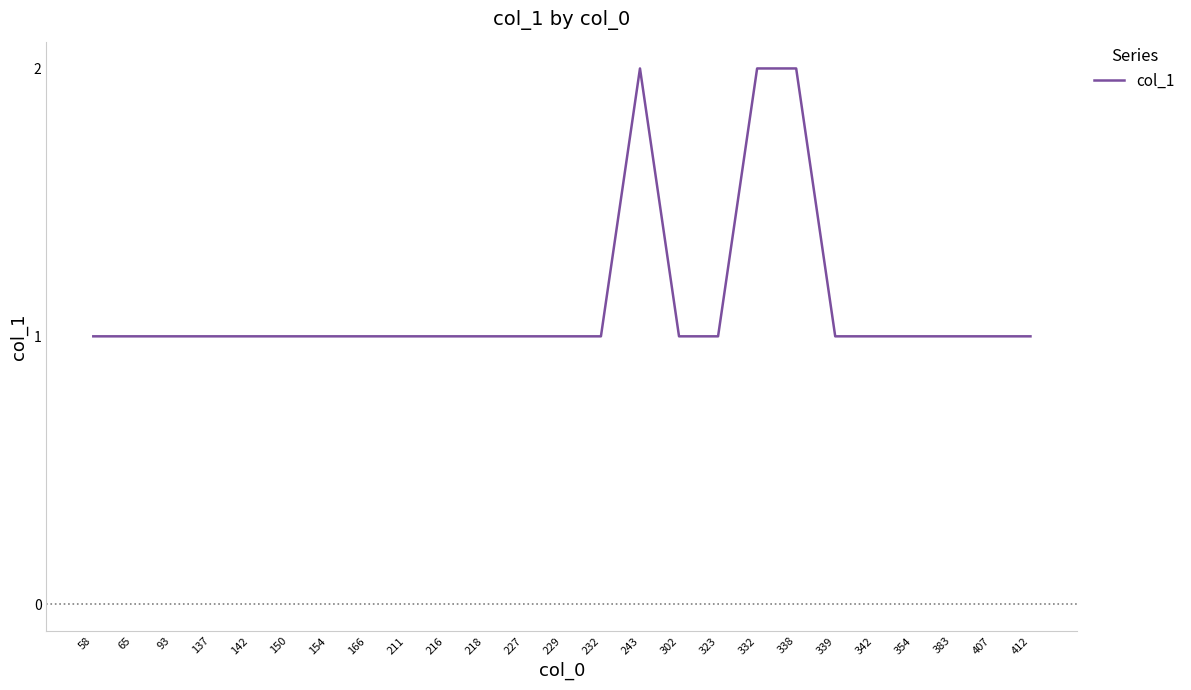

The value at 142 is 1. True or false?

True